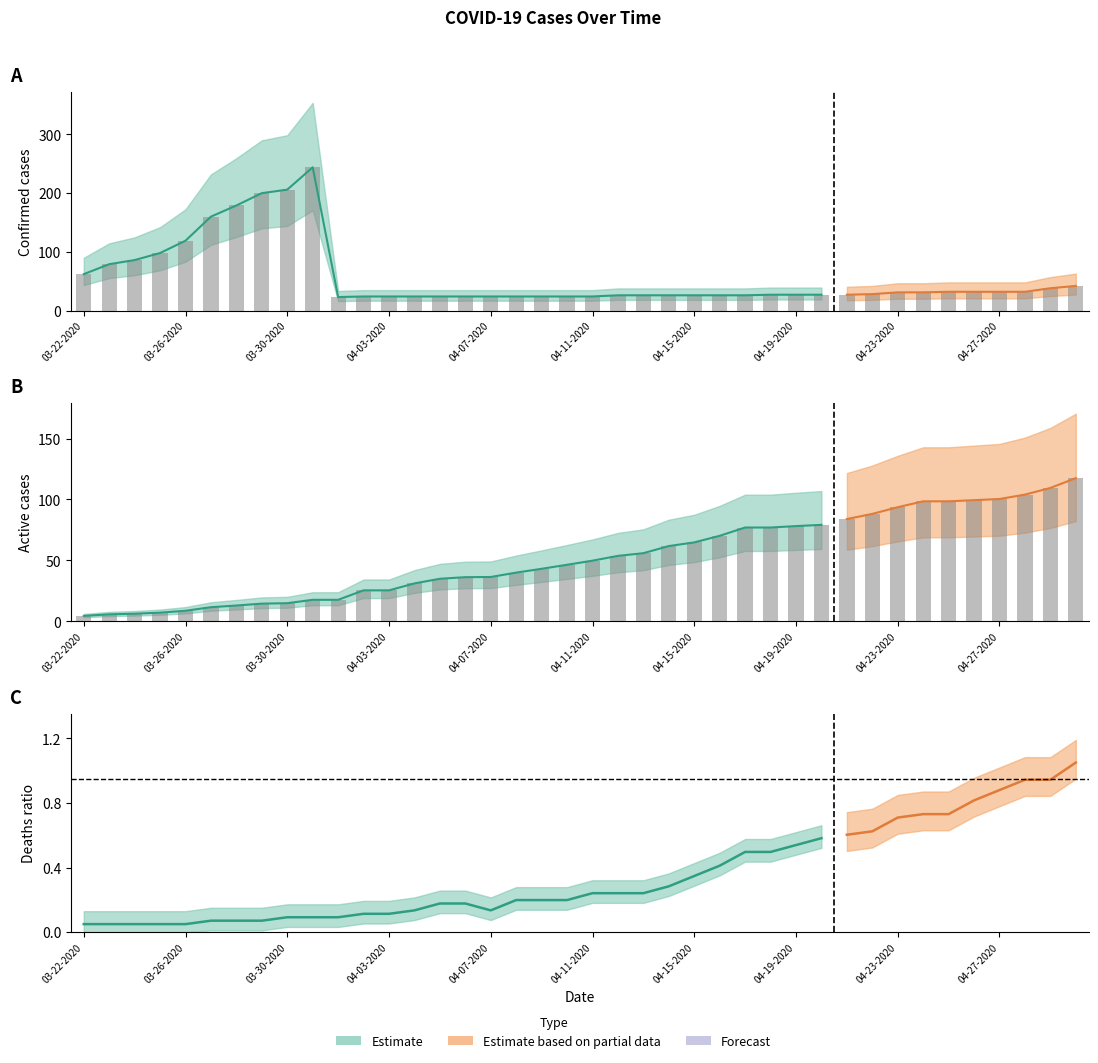

At 03-27-2020, list the series in order from largest to smallest.

Confirmed, Active